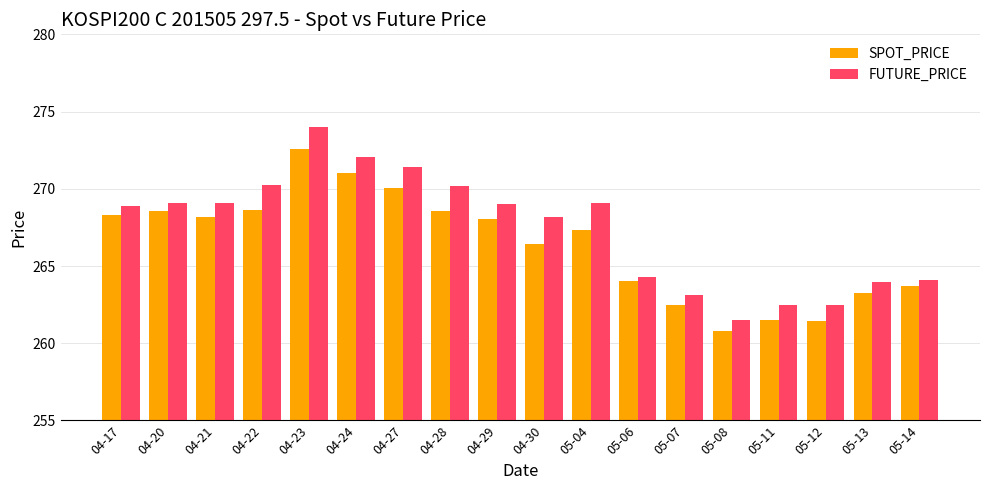

At which category is the sum across all series the highest?

04-23